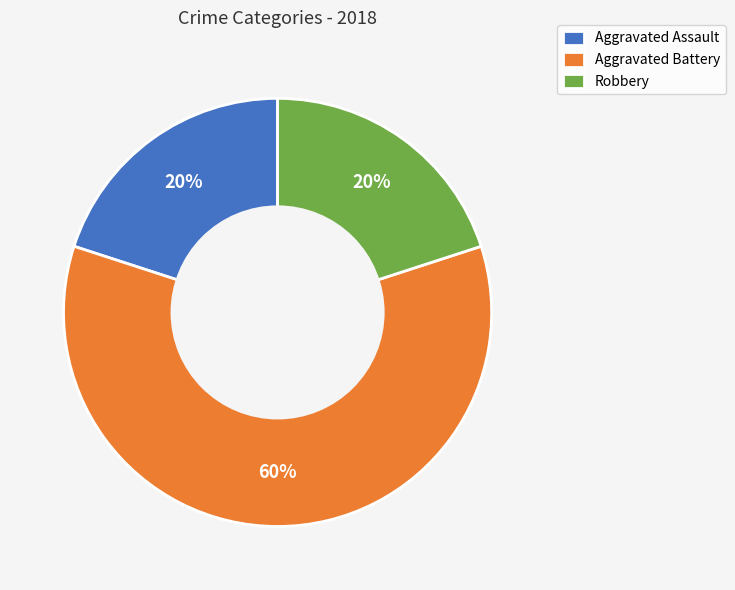

Is it true that Aggravated Battery is 74% of the pie?

False